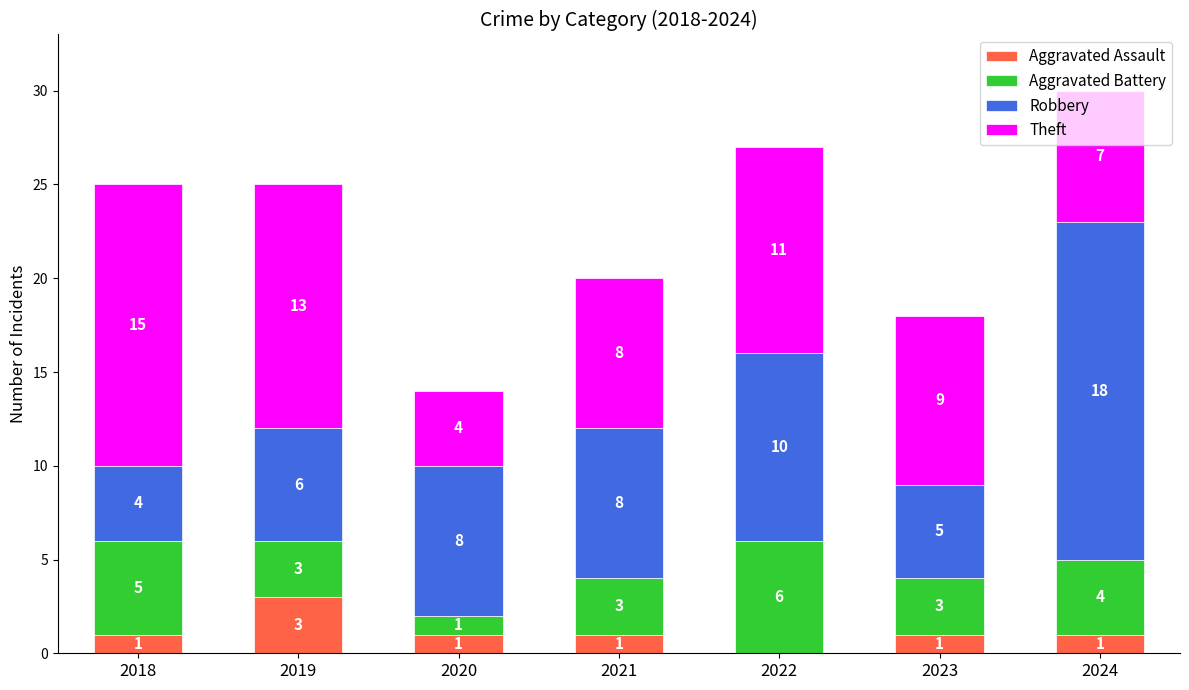

Read the Aggravated Assault value at 2019.

3